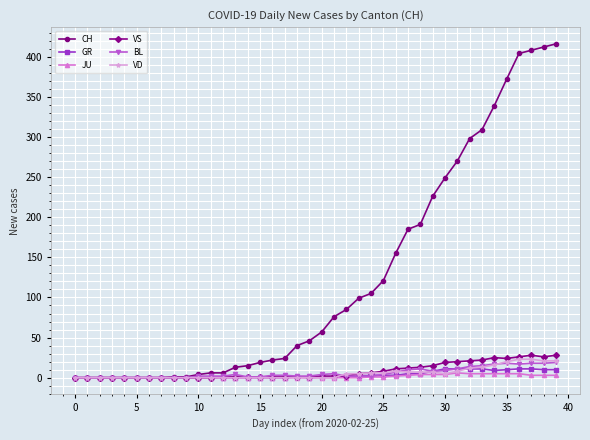

Which series has the widest spread of values?

CH